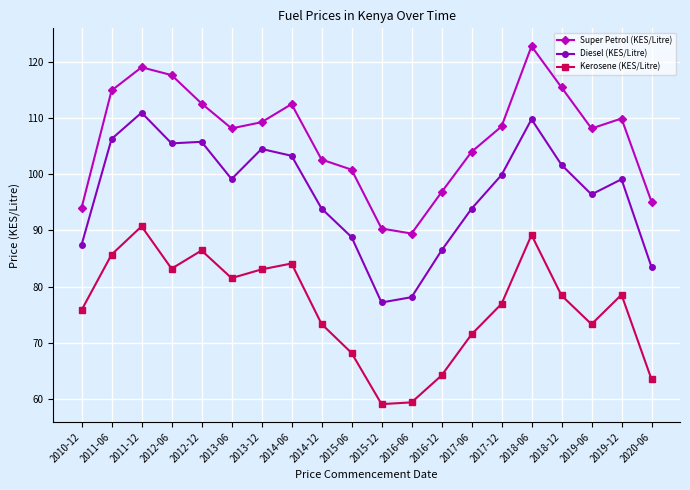

What is the sum of all Super Petrol (KES/Litre) values?

2132.4